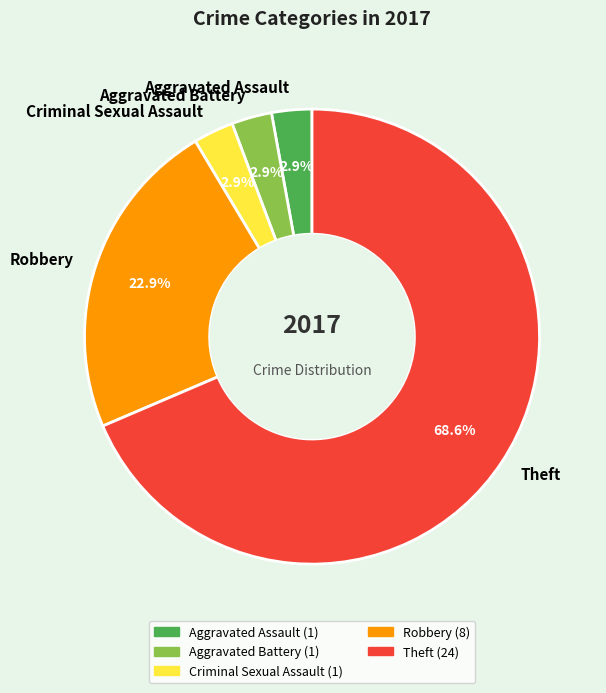

To the nearest percent, what percentage of the pie is Criminal Sexual Assault?

3%